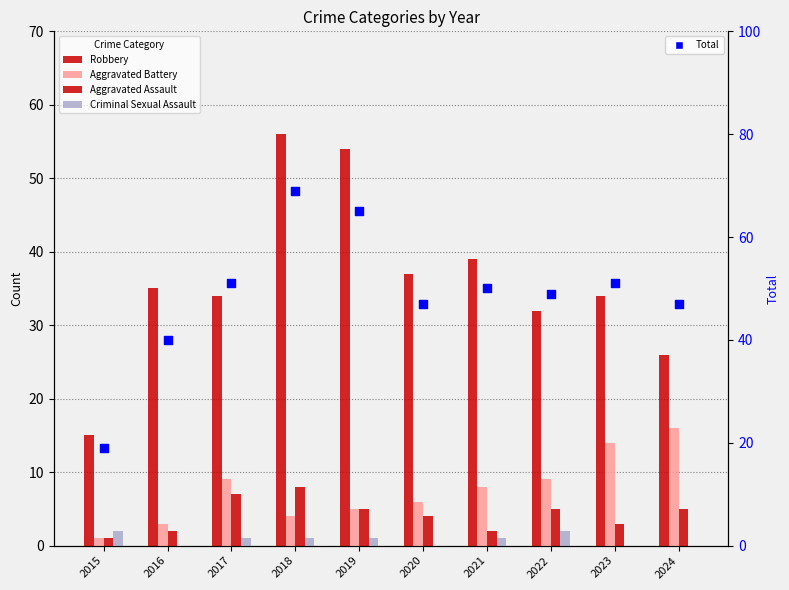

At which category is the sum across all series the highest?

2018